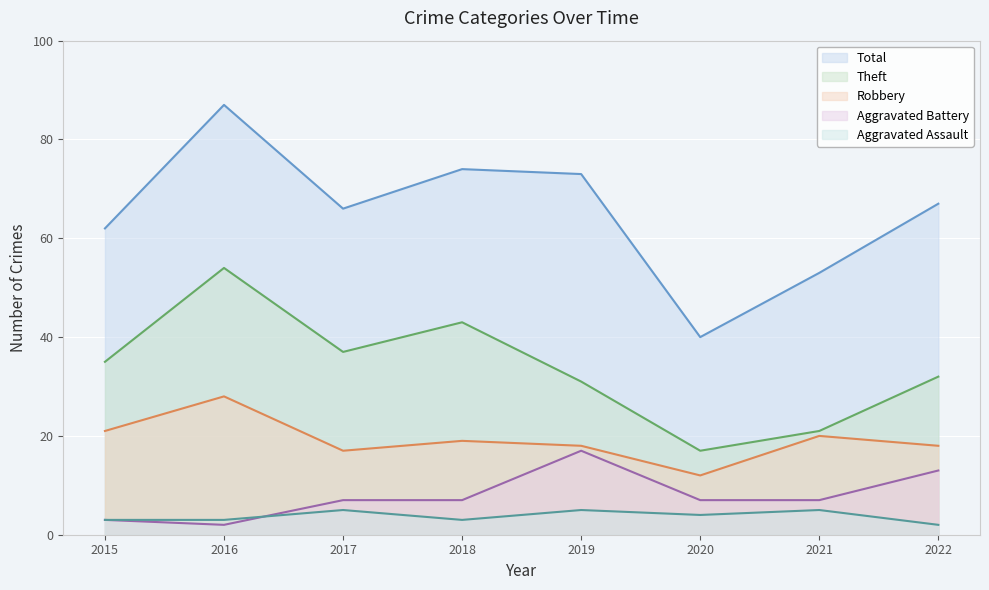

What is the value of the Theft point at the 7th from the left?

21